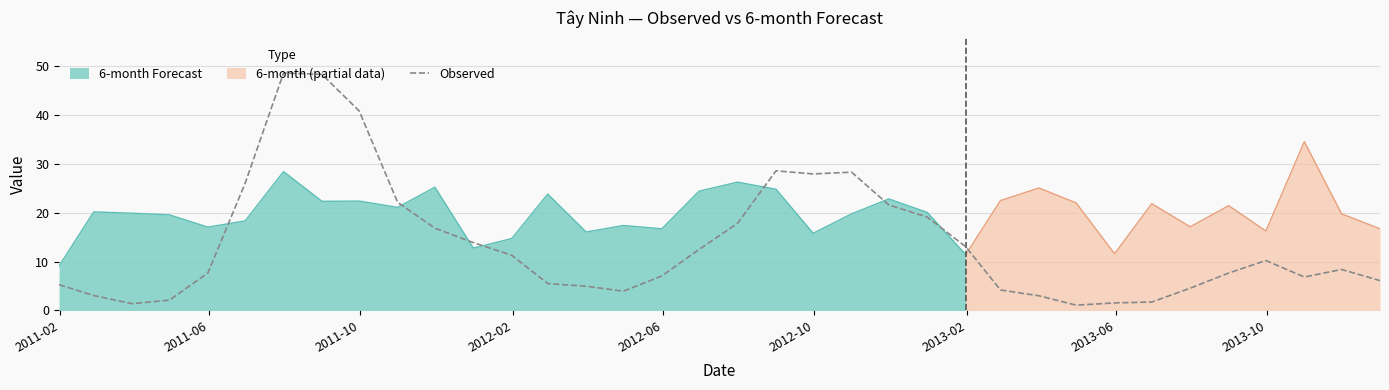

What is the highest value of the Observed series?

48.5